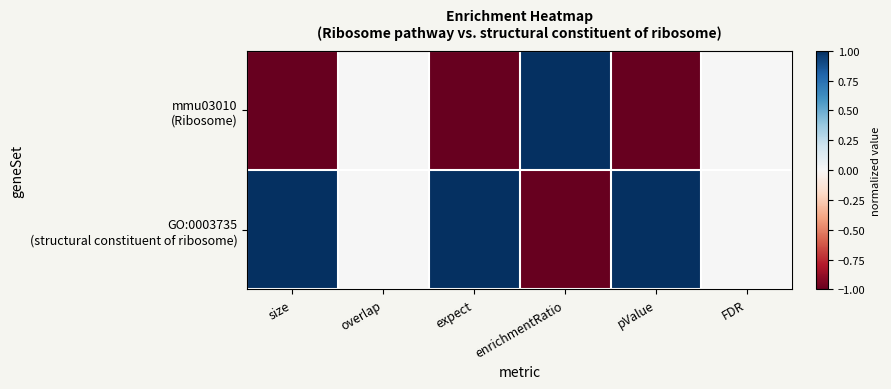

How many distinct data groups are displayed?

2